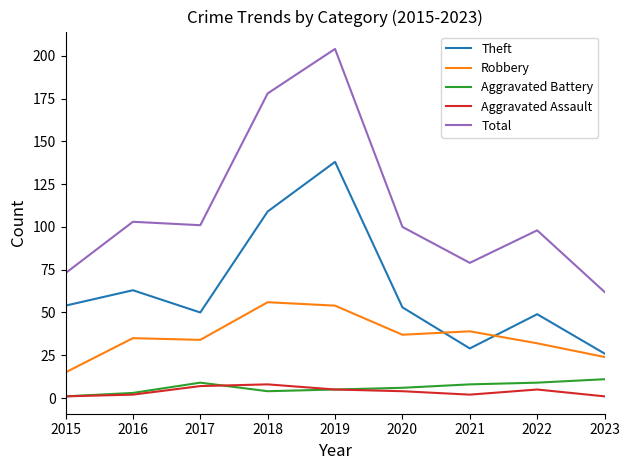

Does the chart have visible grid lines?

No